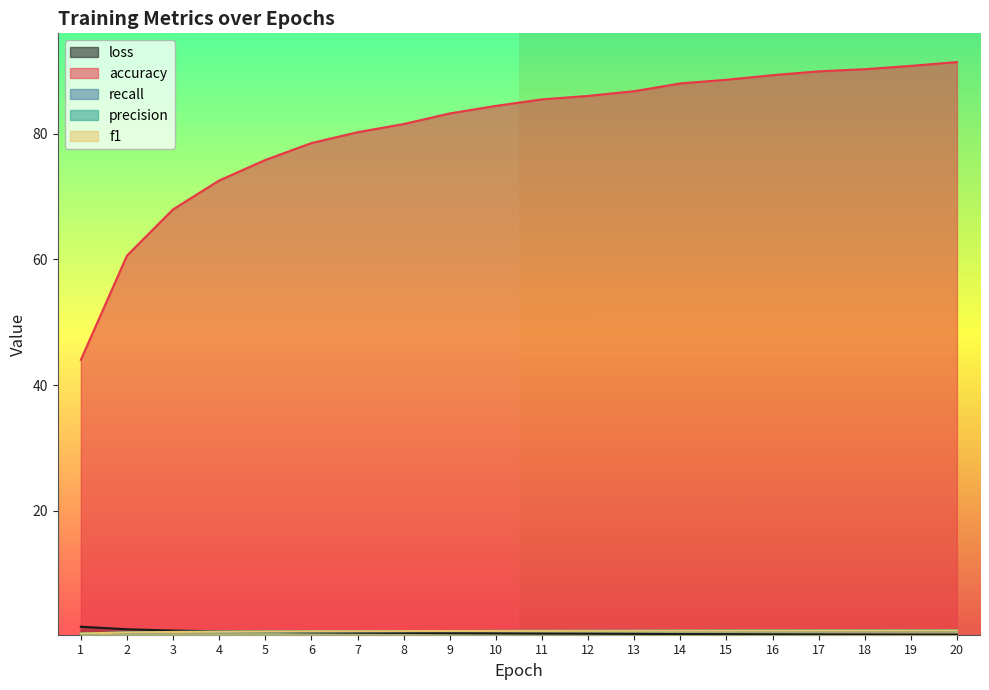

What is the total value across all series at 15?

91.6